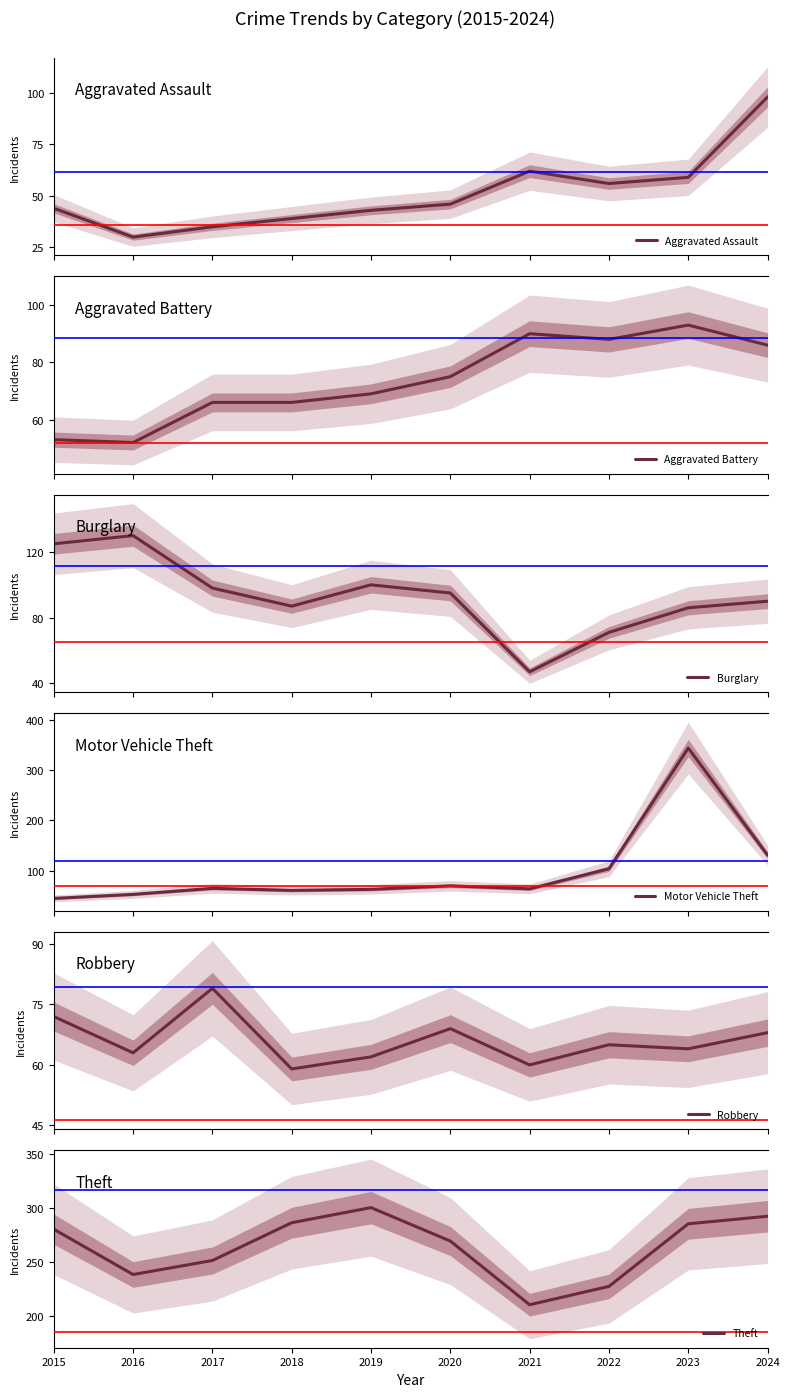

What is the sum of the Motor Vehicle Theft values at 2021 and 2017?

129